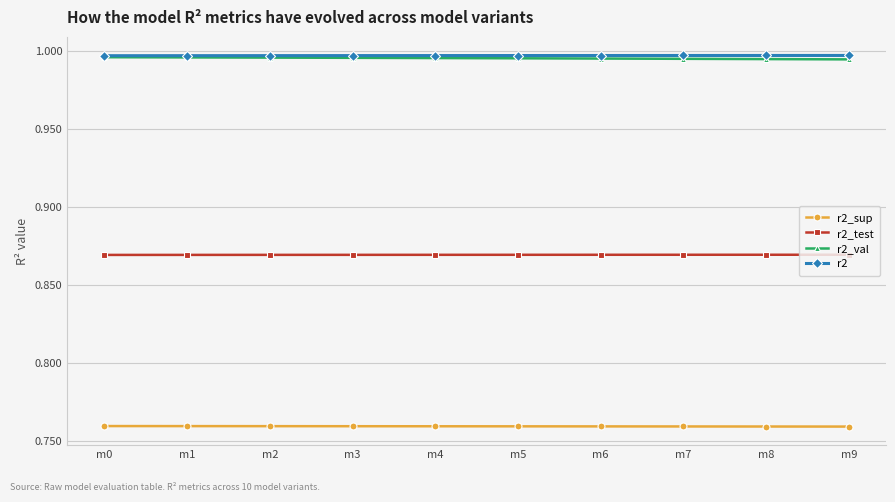

What is the total value across all series at m1?

3.6